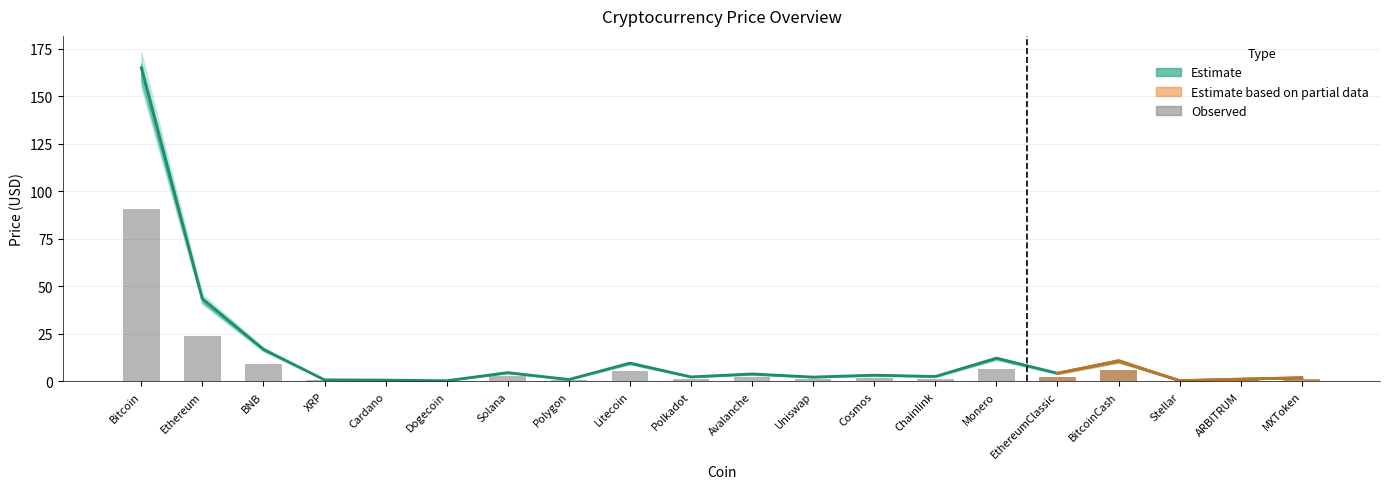

What is the greatest value displayed?

165.0